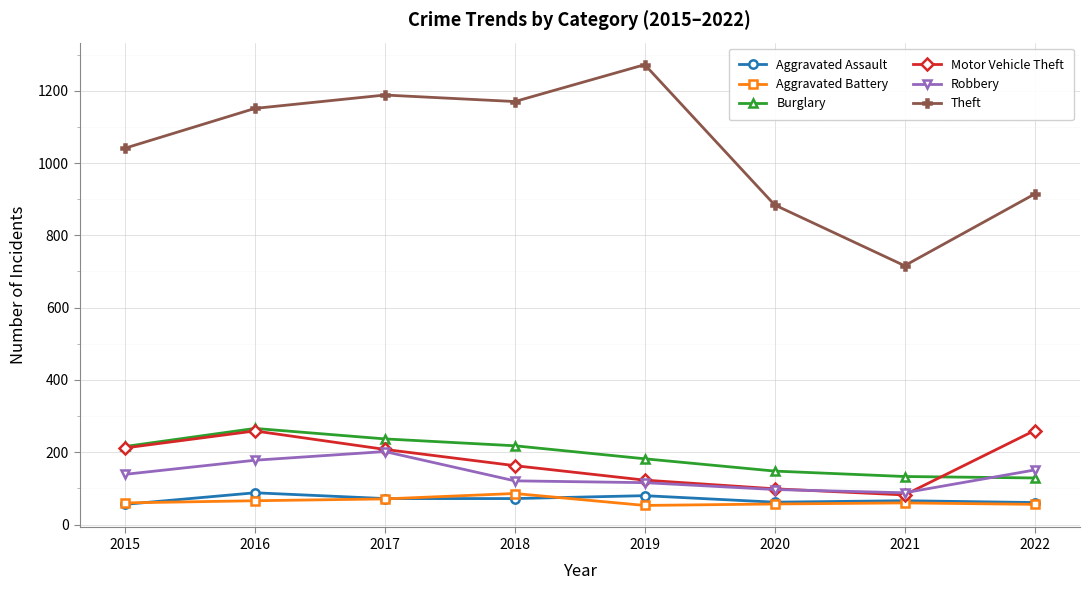

Which series changed the most between 2019 and 2020?

Theft